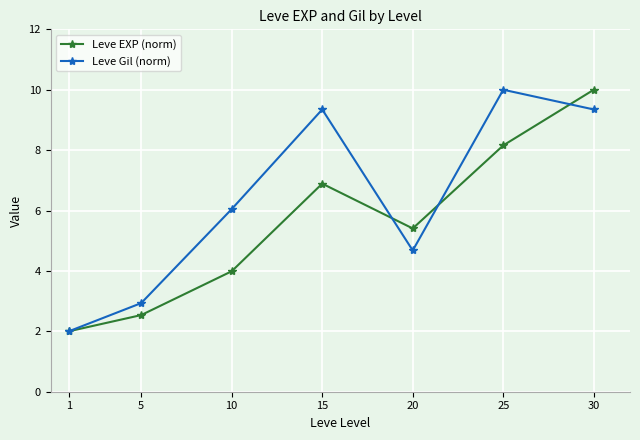

At which category does Leve EXP (norm) reach its first local valley?

20